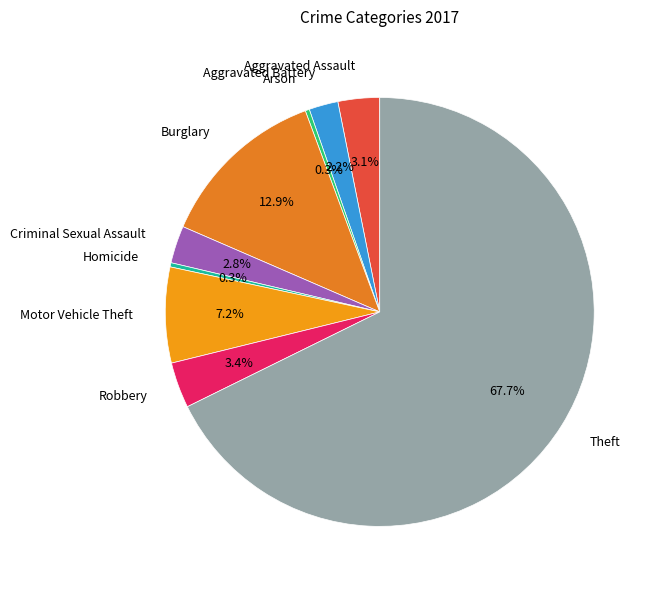

Combined, do Aggravated Assault and Burglary account for over 50%?

No